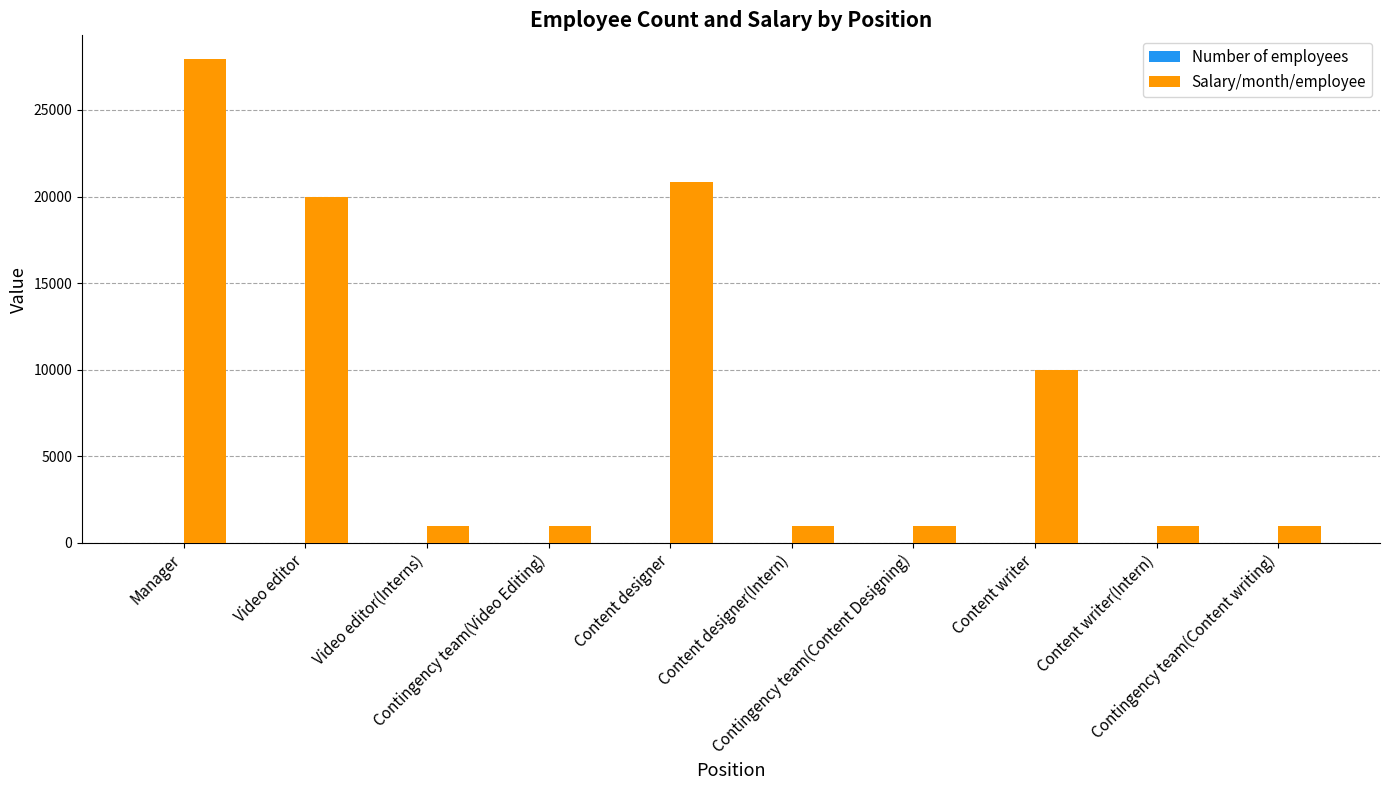

What is the sum of all Salary/month/employee values?

84750.0